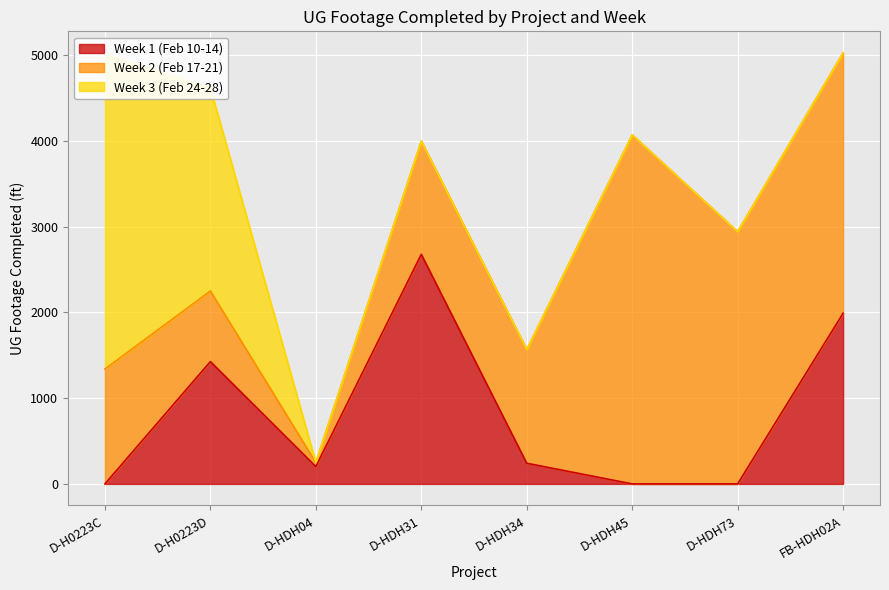

Rank the categories by Week 1 (Feb 10-14) value from lowest to highest.

D-H0223C, D-HDH45, D-HDH73, D-HDH04, D-HDH34, D-H0223D, FB-HDH02A, D-HDH31